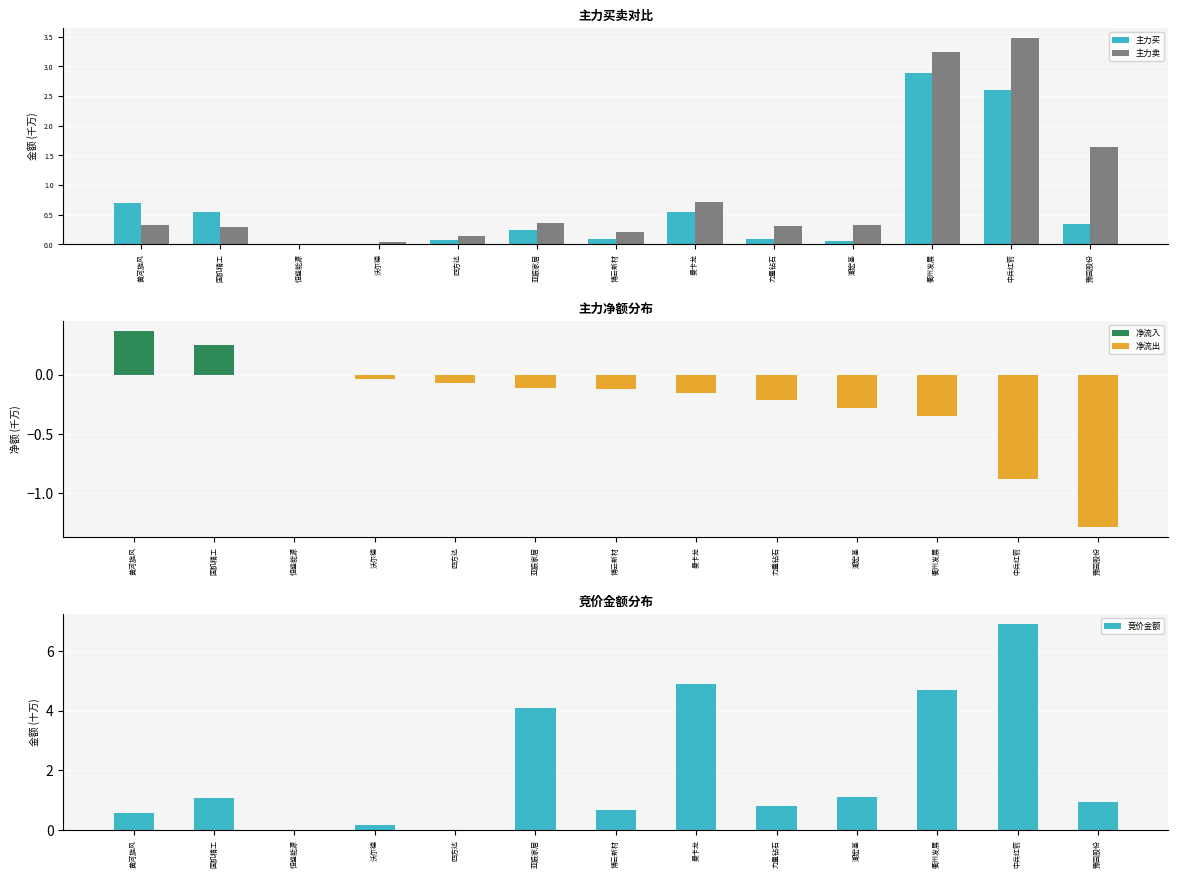

Does the chart contain stacked bars?

No